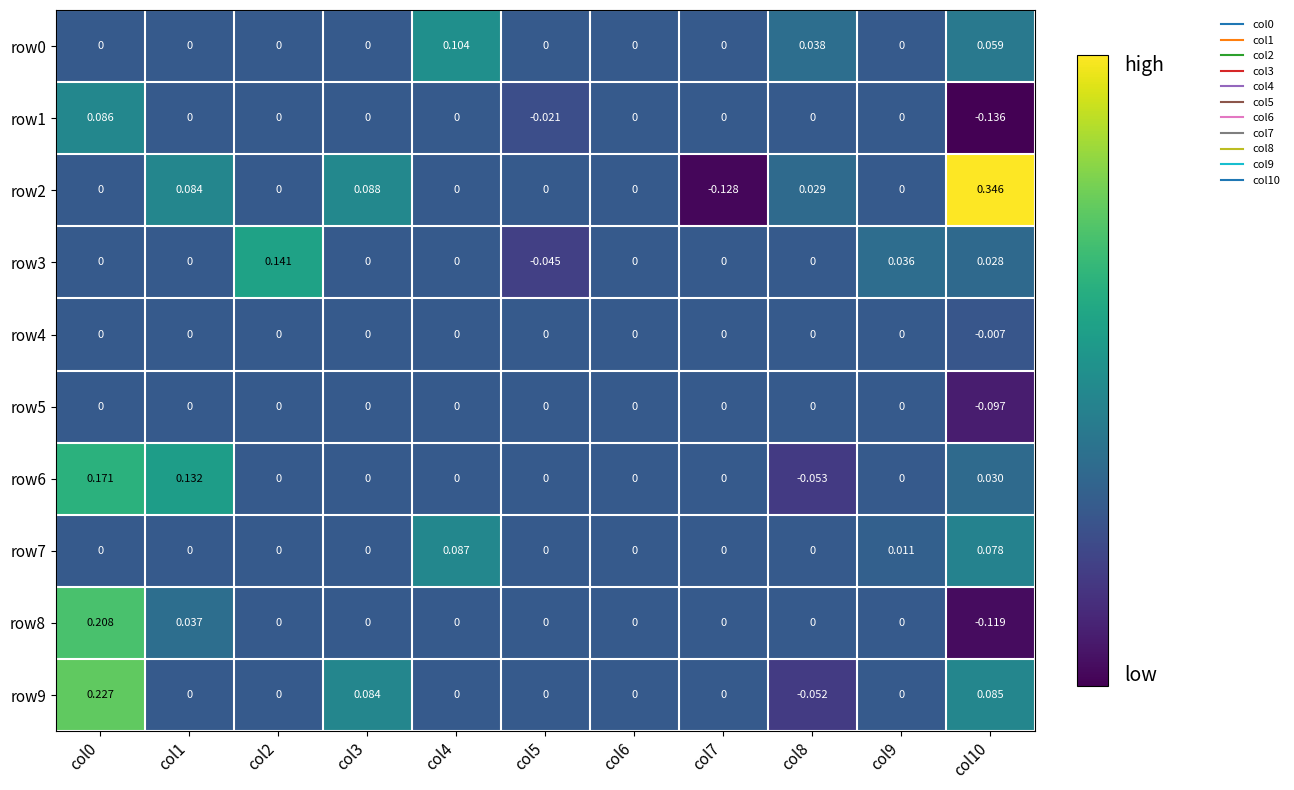

Rank the series by their maximum value, from lowest to highest.

row4, row5, row1, row7, row0, row3, row6, row8, row9, row2